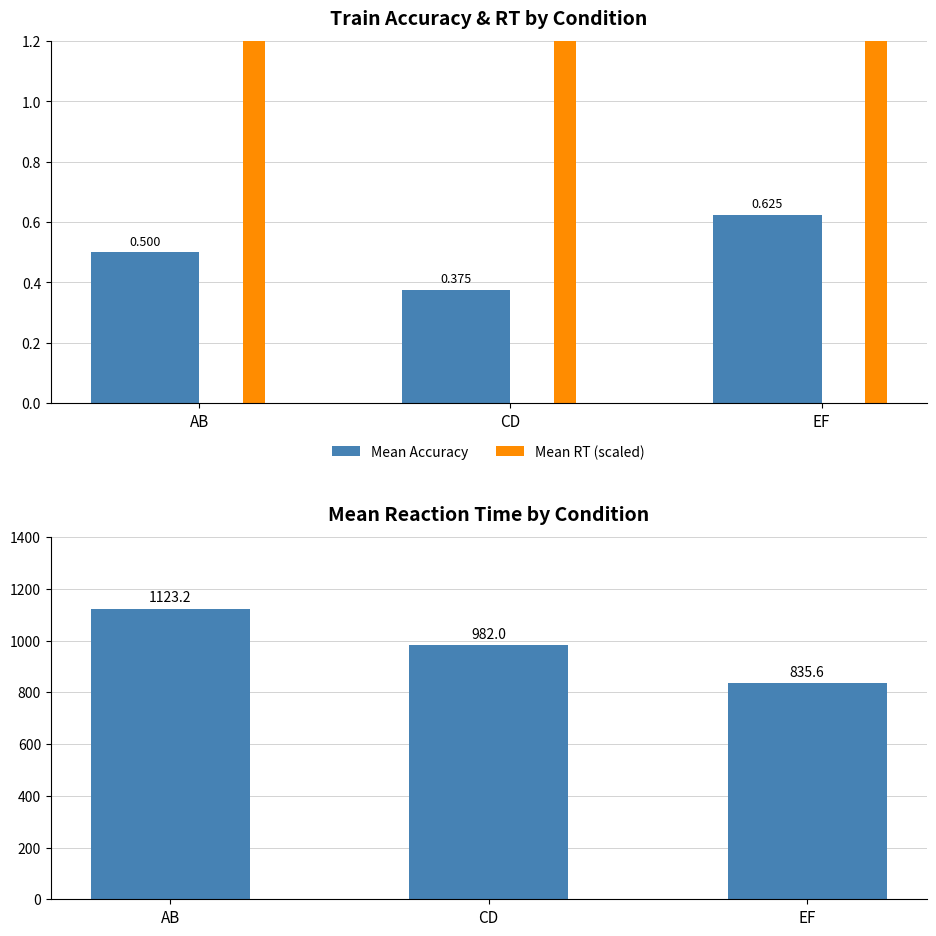

Which series has the largest range (max minus min)?

Mean RT (scaled)